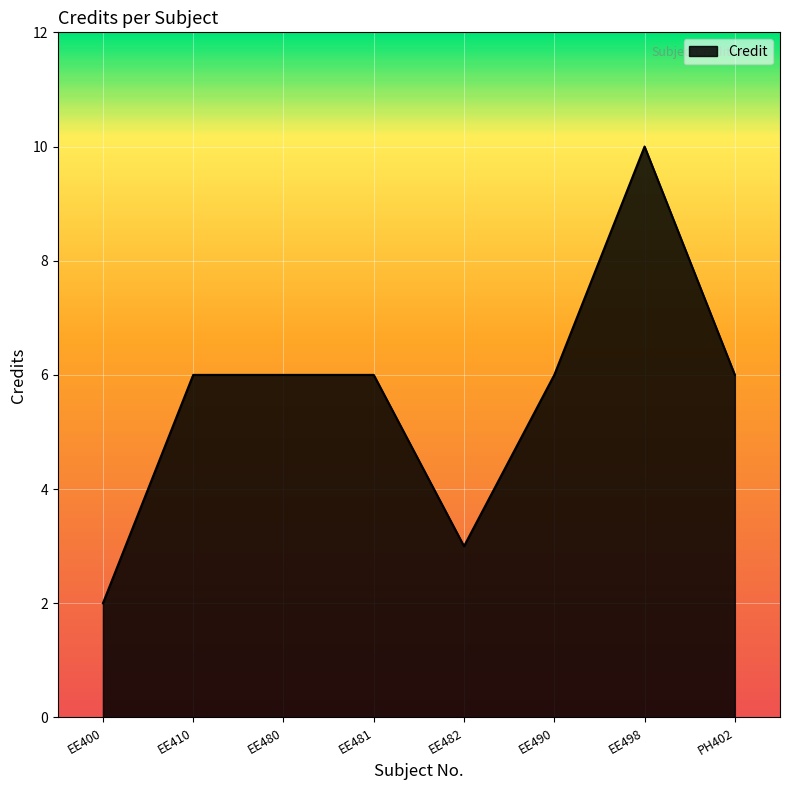

What position from the left is EE482?

5